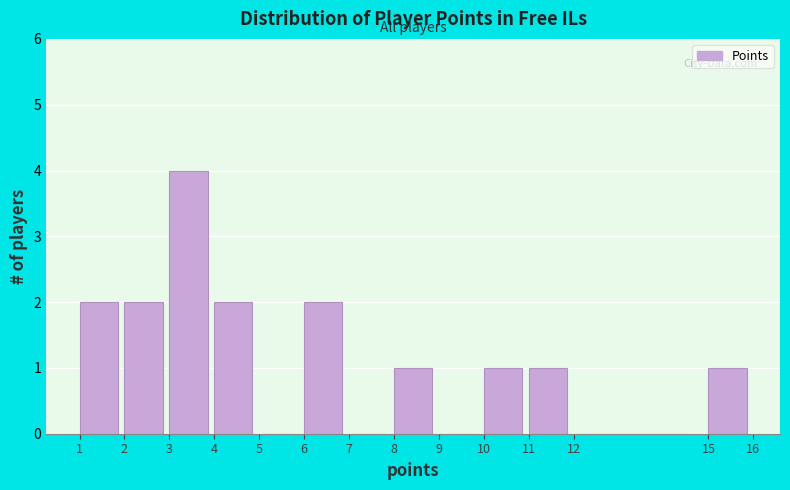

How tall is the bar that spans 11 to 12 on the x-axis? The values are not printed on the chart, so give them approximately, as read against the axis.

1